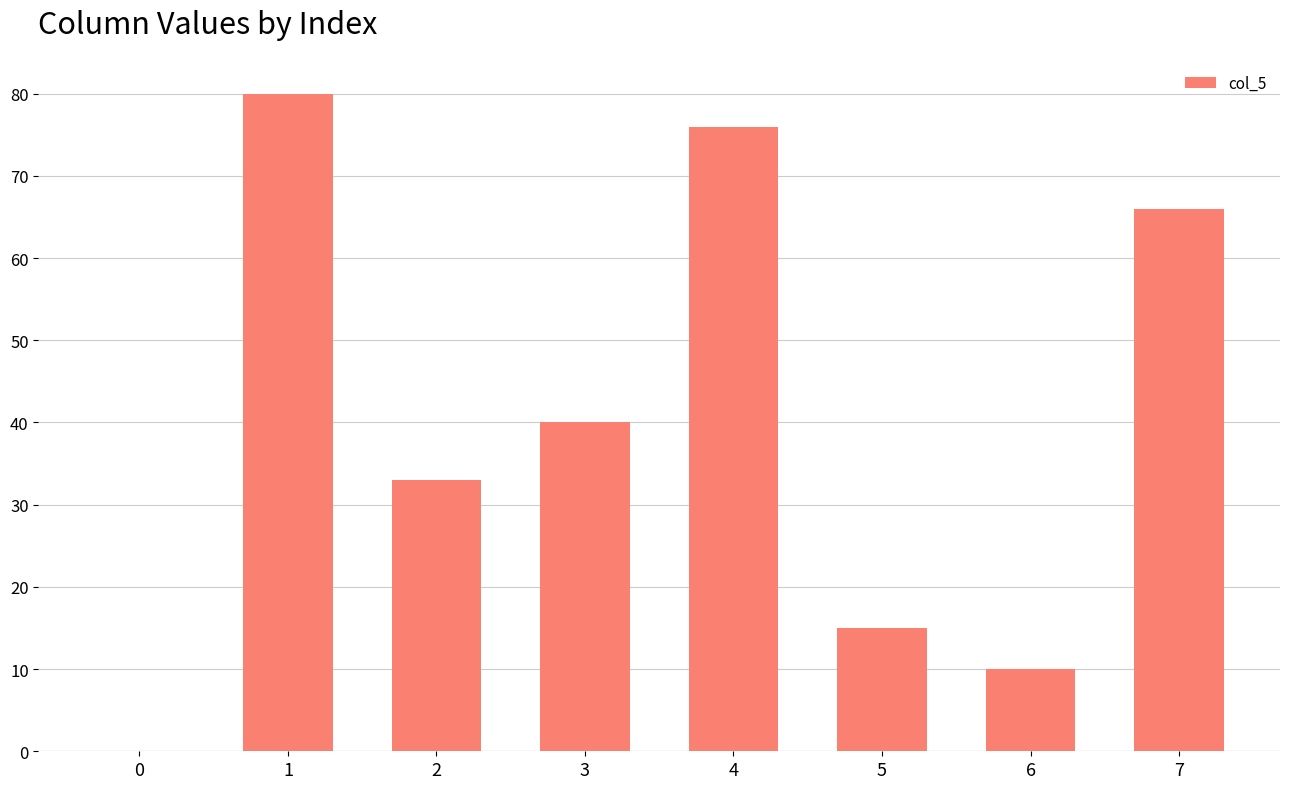

Reading left to right, what are all the values shown in this chart?

0	80	33	40	76	15	10	66